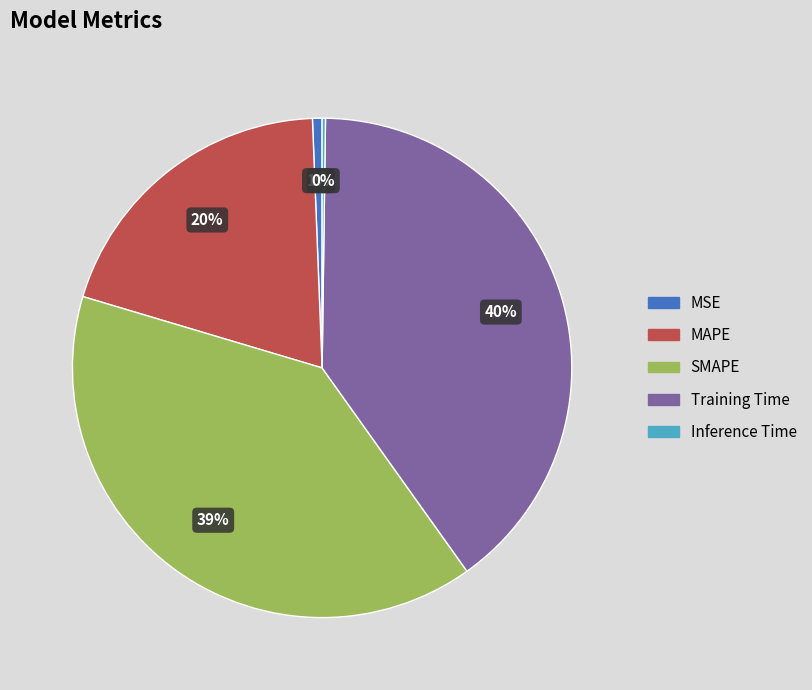

Is MSE the majority of the pie?

No